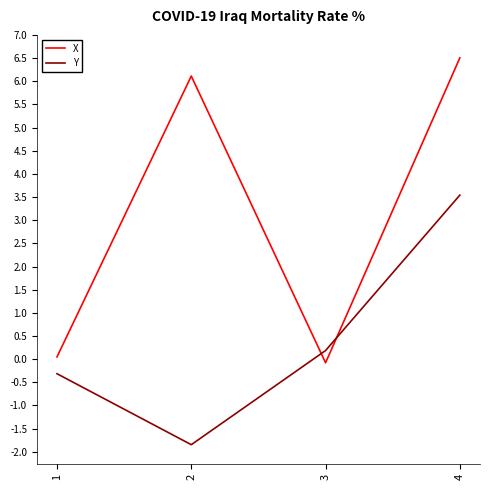

Which series ends up on top after the final intersection of Y and X?

X